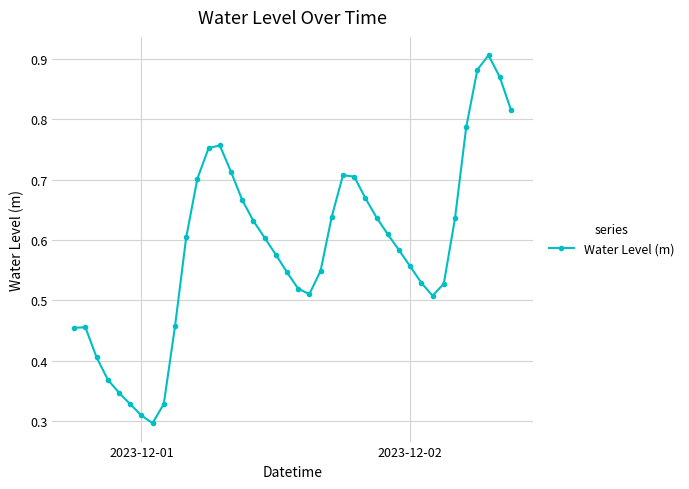

How many interior local valleys (lower than both neighbors) does the data have?

3